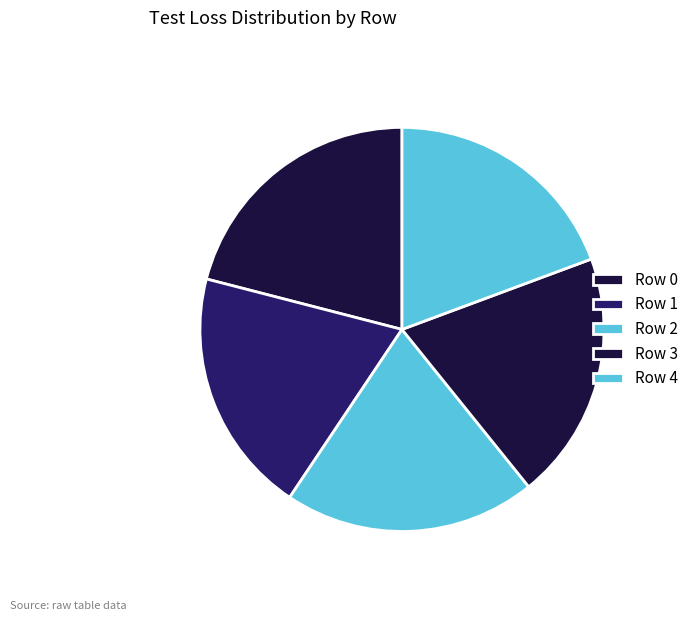

To the nearest percent, what is the combined percentage of Row 0 and Row 1?

41%